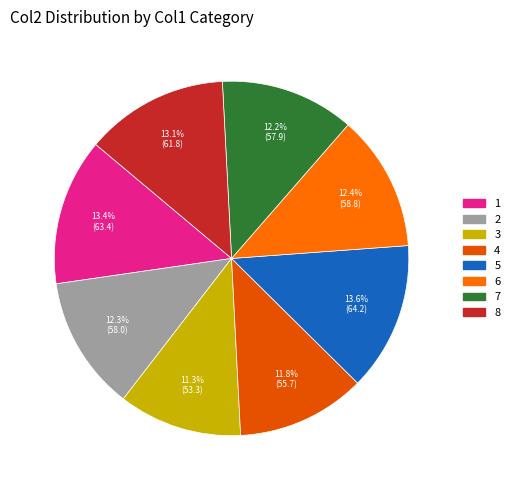

Is there any slice that represents more than half of the pie?

No